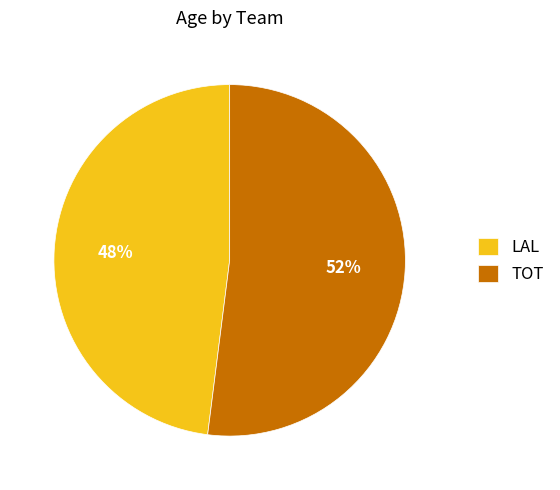

Is there a majority slice in this chart?

Yes